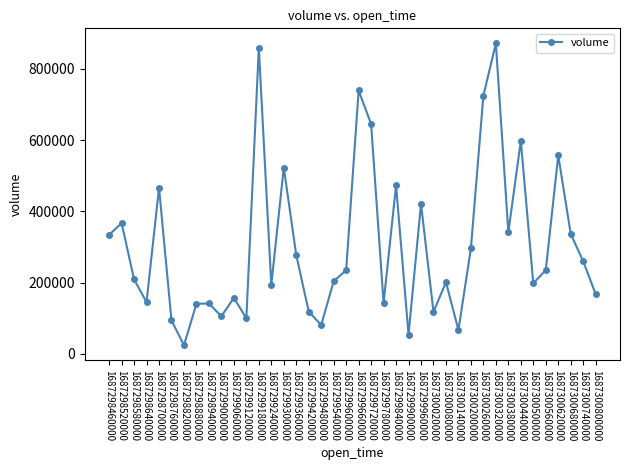

Where is the first local minimum?

1687298640000